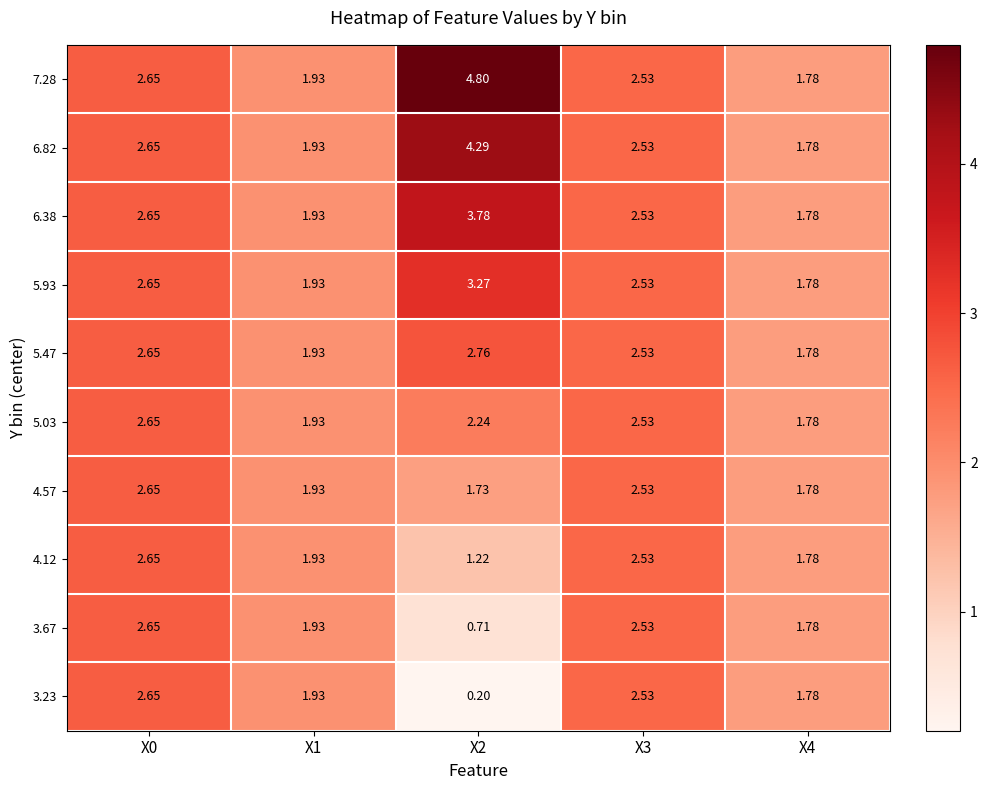

Is the value of 5.93 at X3 greater than the value of 6.38 at X0?

No